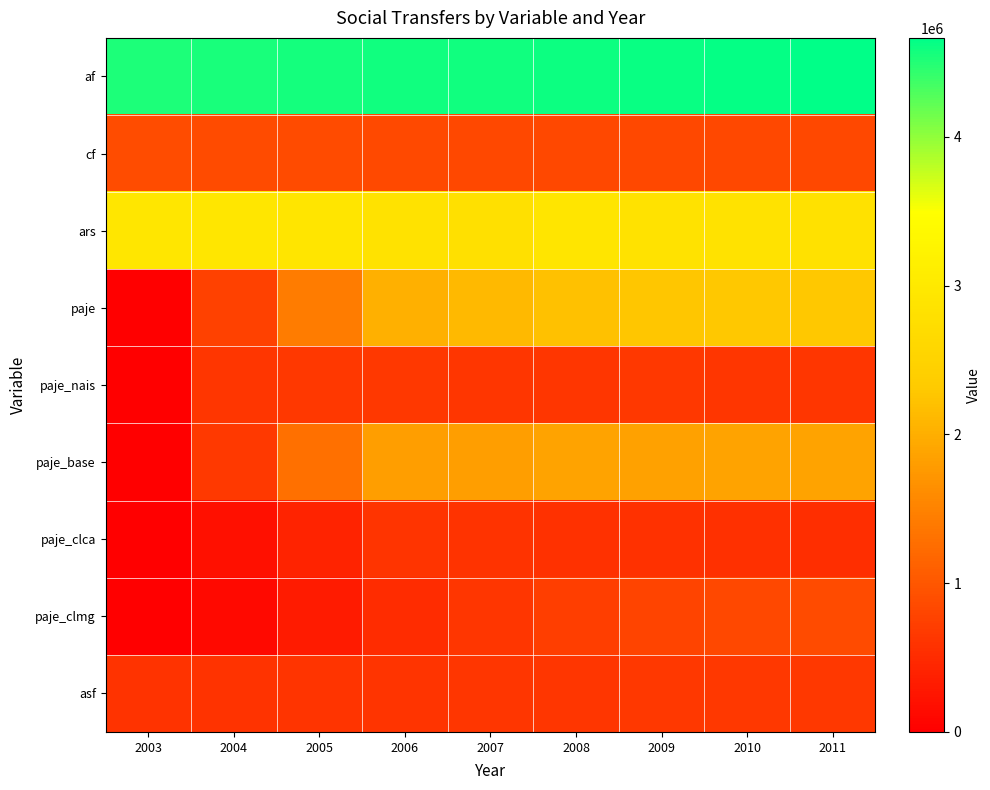

Rank the series at 2005 from highest to lowest value.

af, ars, paje, paje_base, cf, paje_nais, asf, paje_clca, paje_clmg